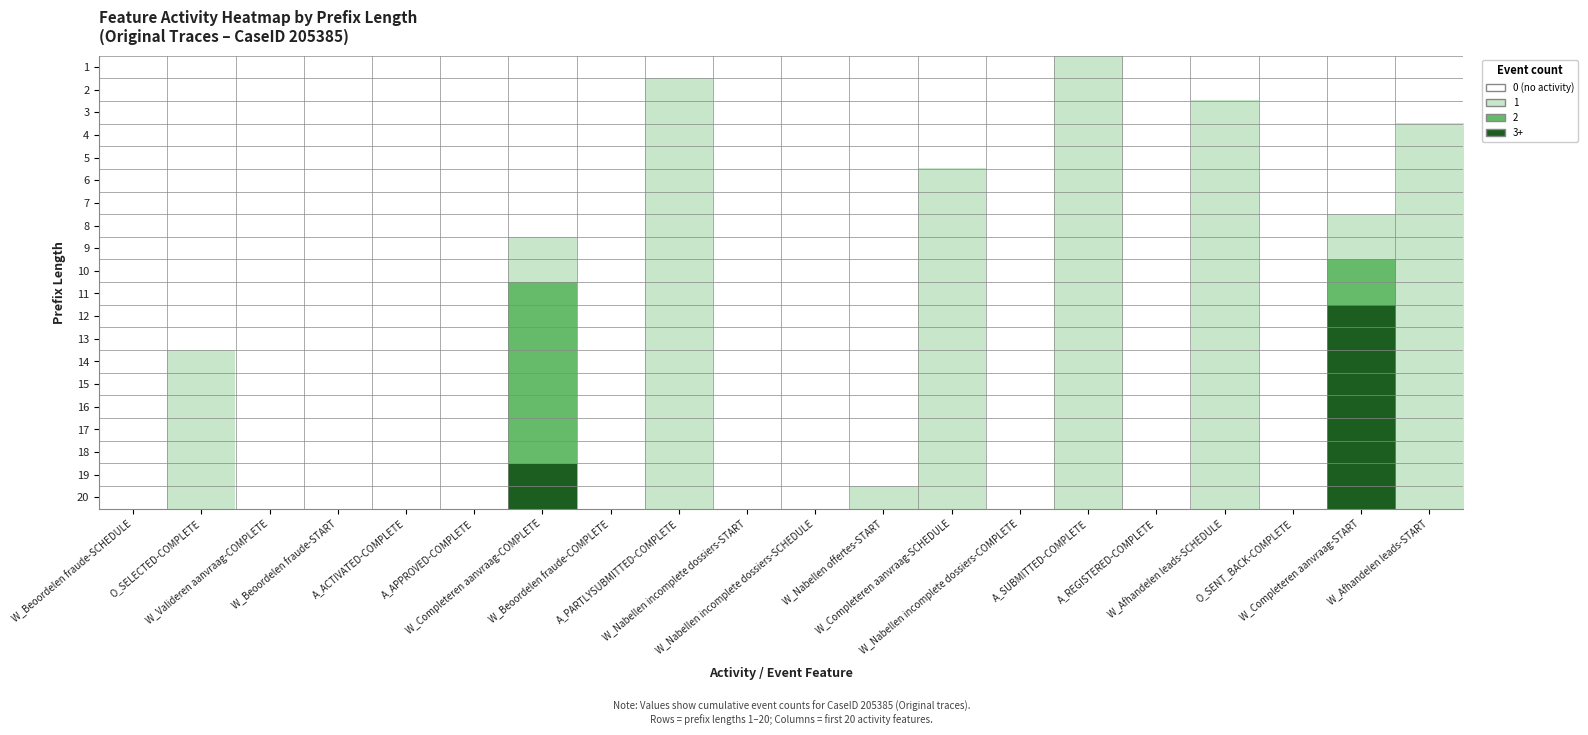

At how many categories does at least one series exceed 2?

2